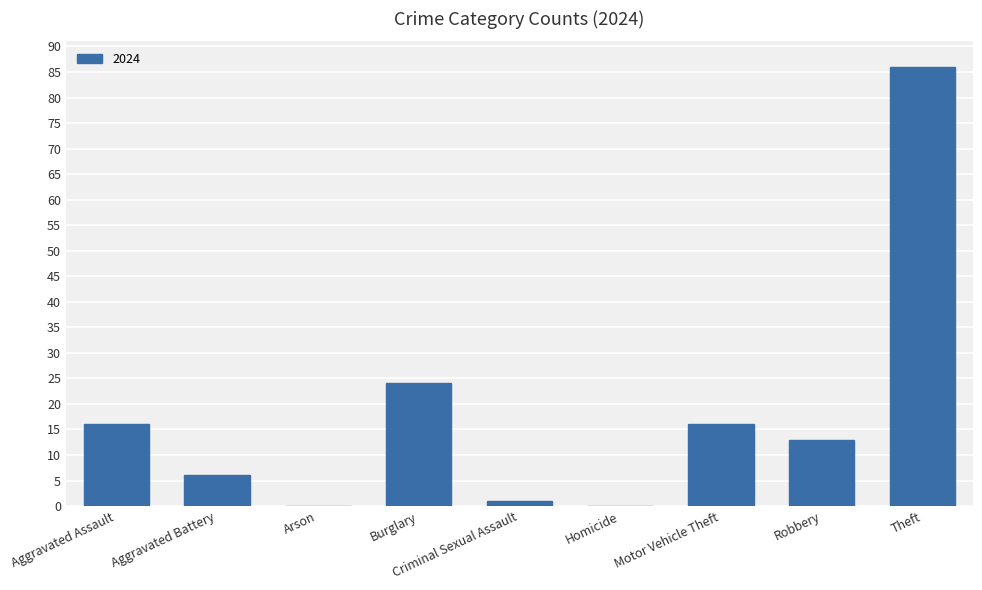

Are the bars horizontal?

No